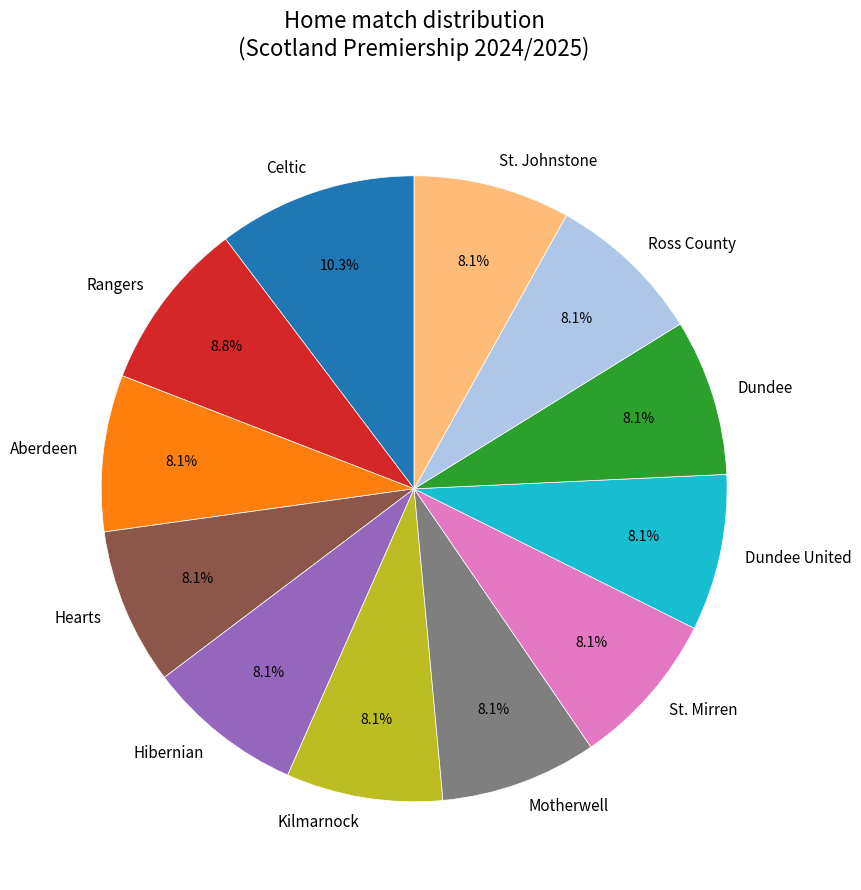

Which slice is the largest?

Celtic